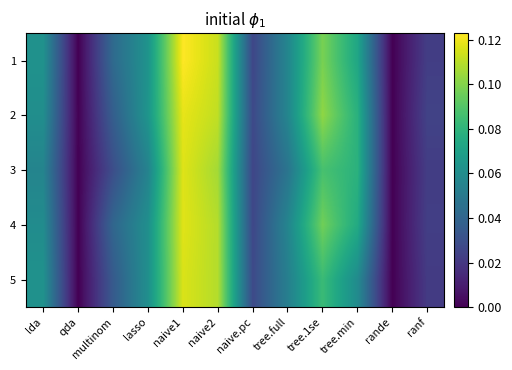

Rank the series at naive.pc from lowest to highest value.

3, 1, 4, 2, 5